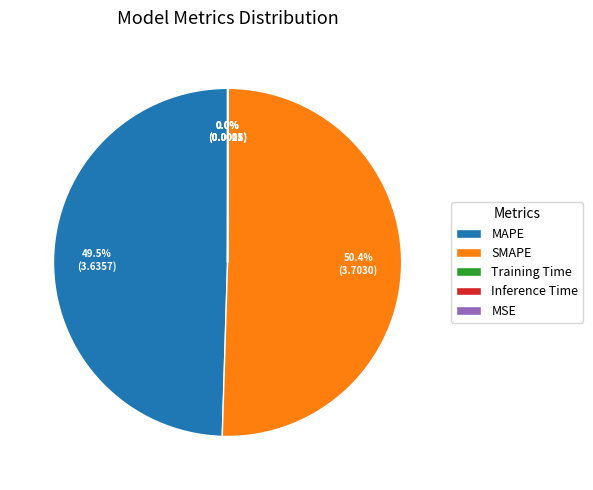

Does any single category account for the majority?

Yes